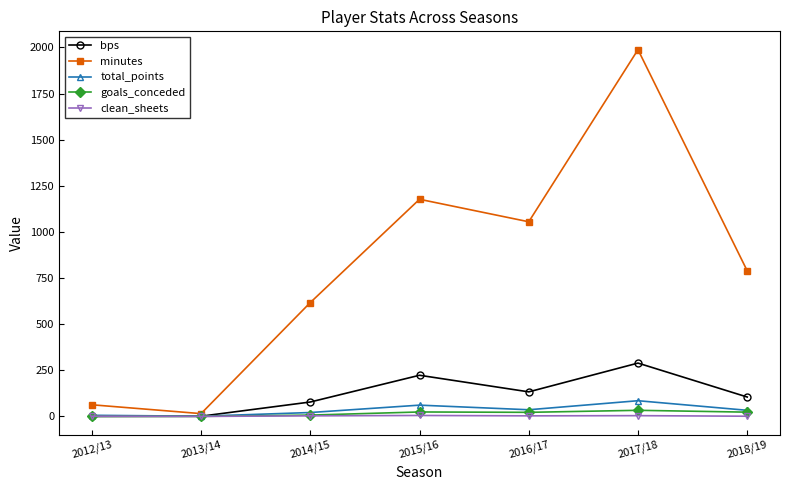

What are all the series names shown in the legend?

bps, minutes, total_points, goals_conceded, clean_sheets